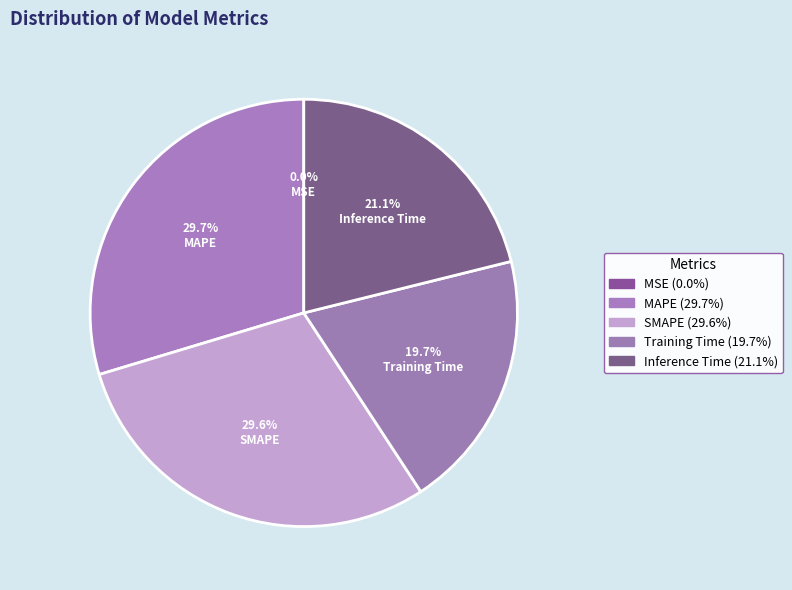

True or false: MSE accounts for 9% of the total.

False